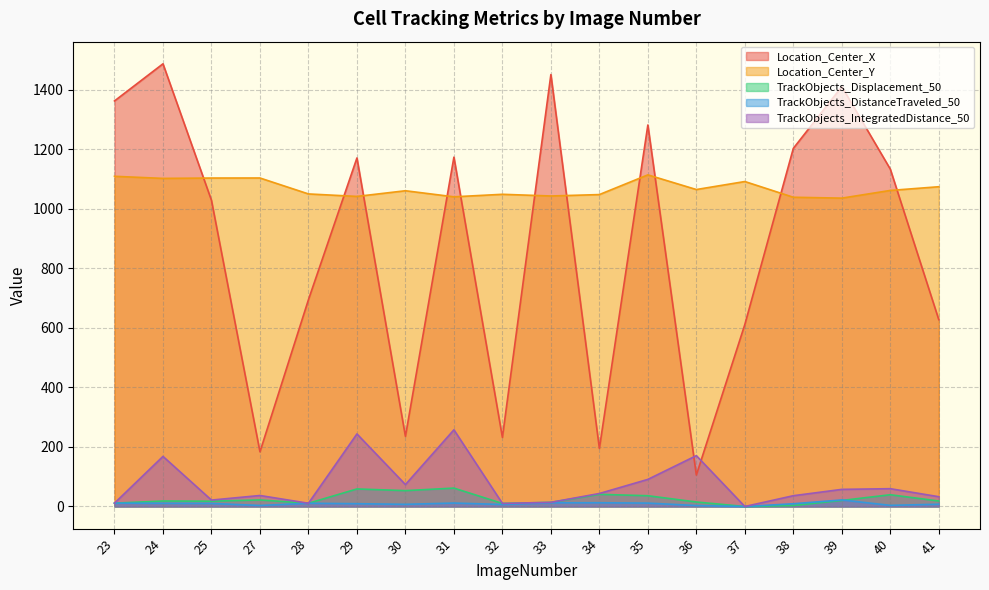

How many values in the TrackObjects_DistanceTraveled_50 series exceed 10?

9